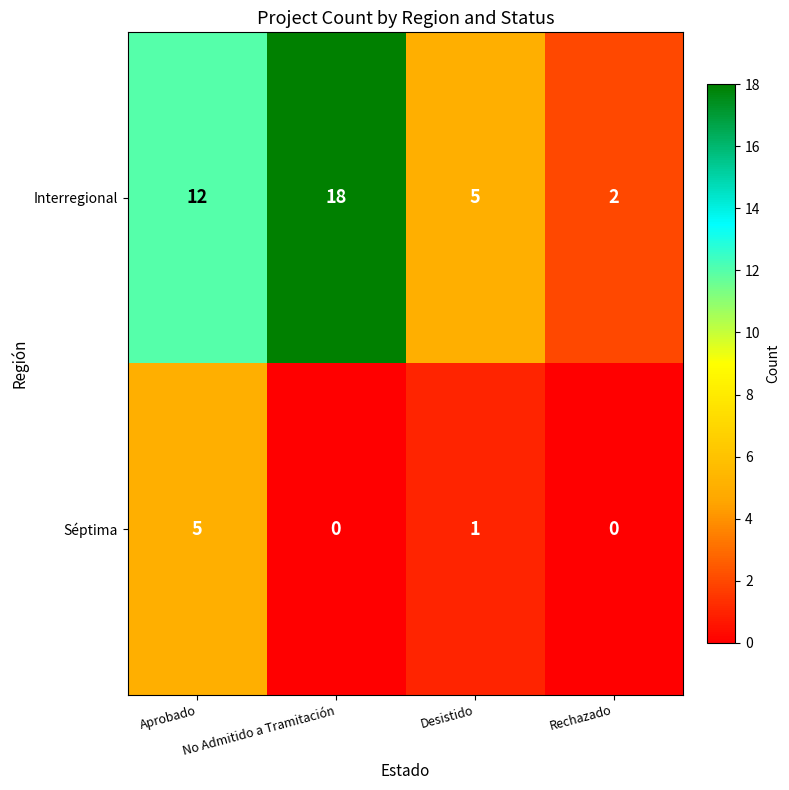

At No Admitido a Tramitación, list the series in order from largest to smallest.

Interregional, Séptima